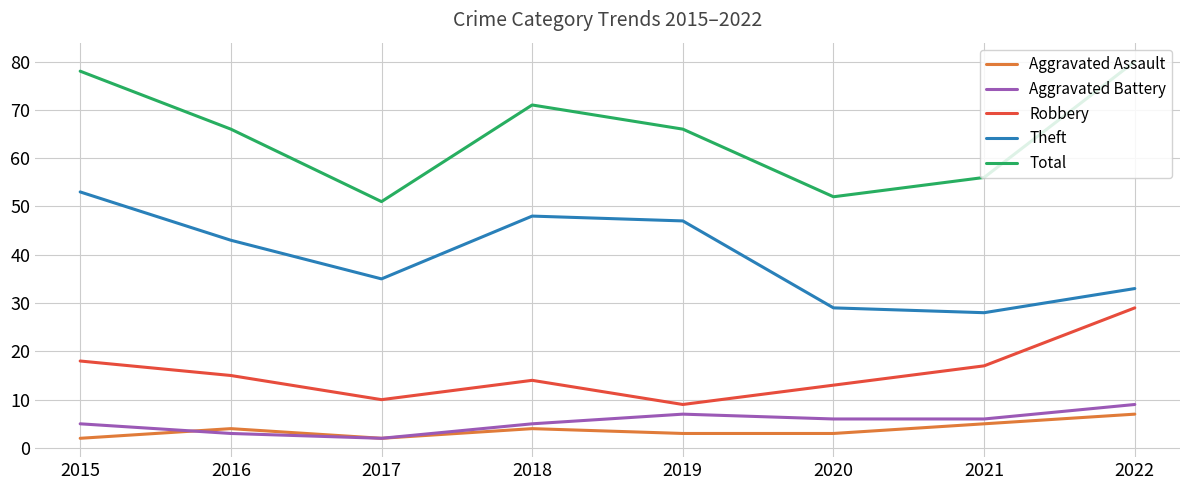

Which series changed the most between 2020 and 2022?

Total